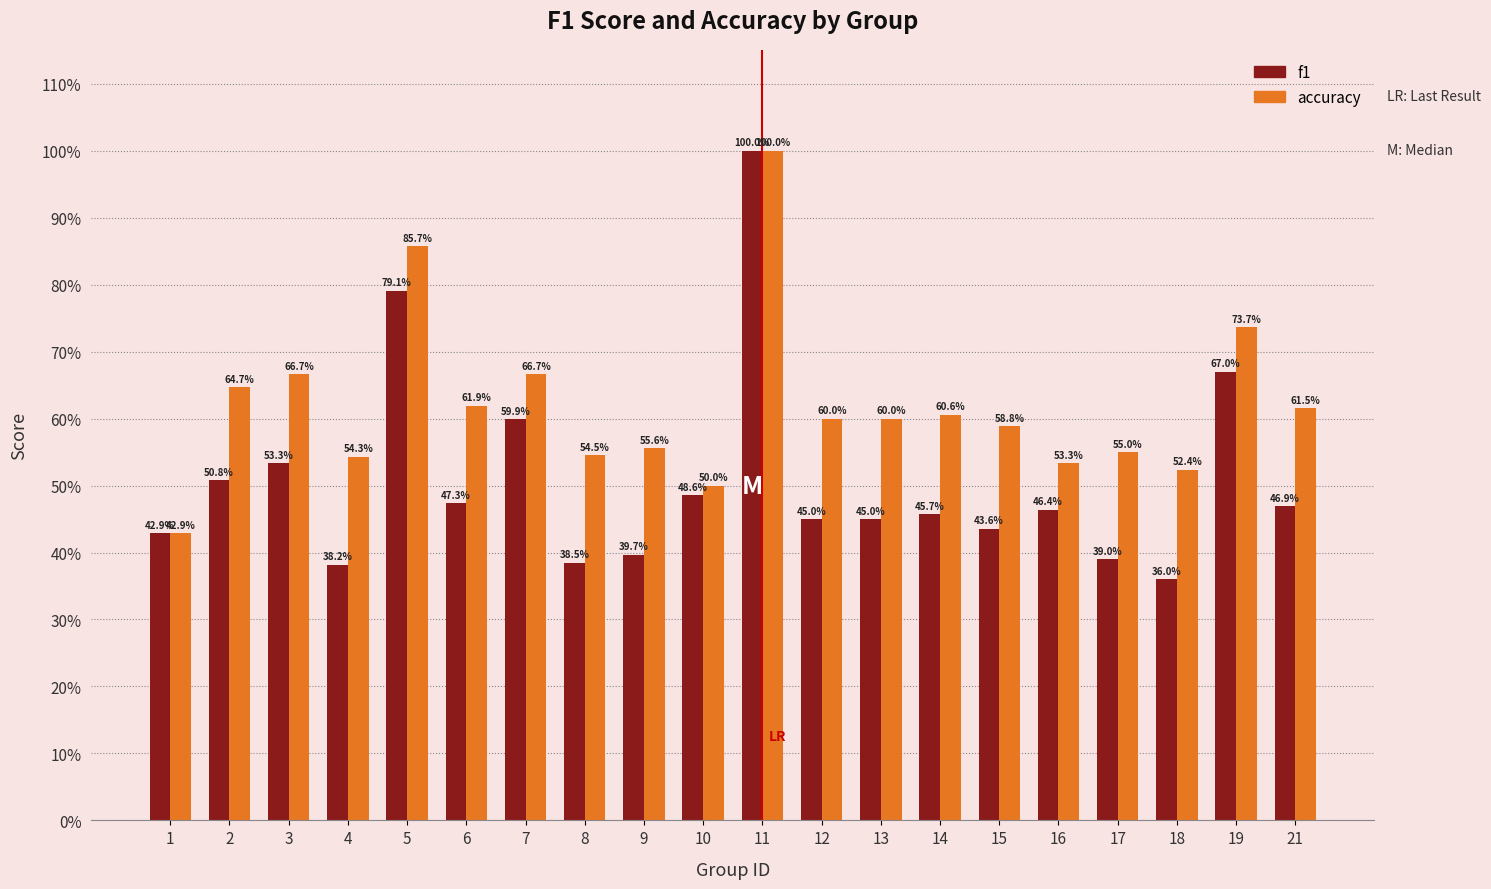

What is the average value of the f1 series?

0.5